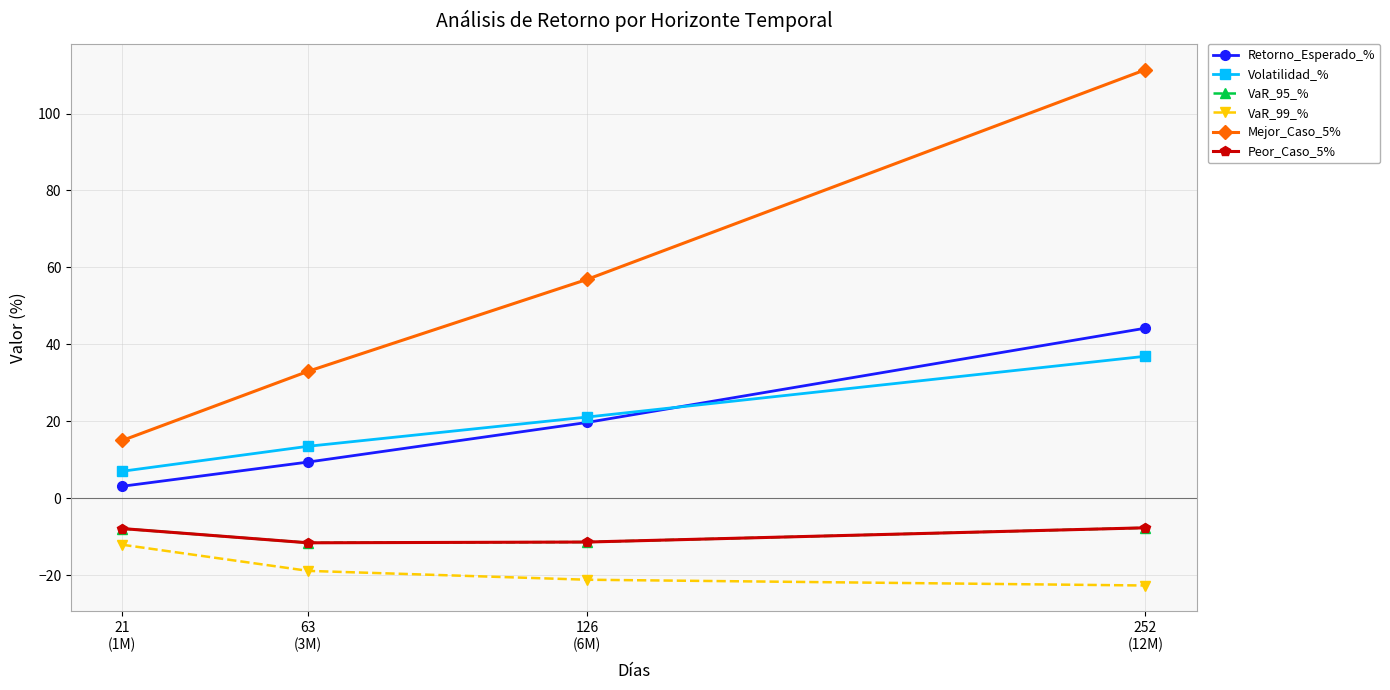

Which series has the widest spread of values?

Mejor_Caso_5%